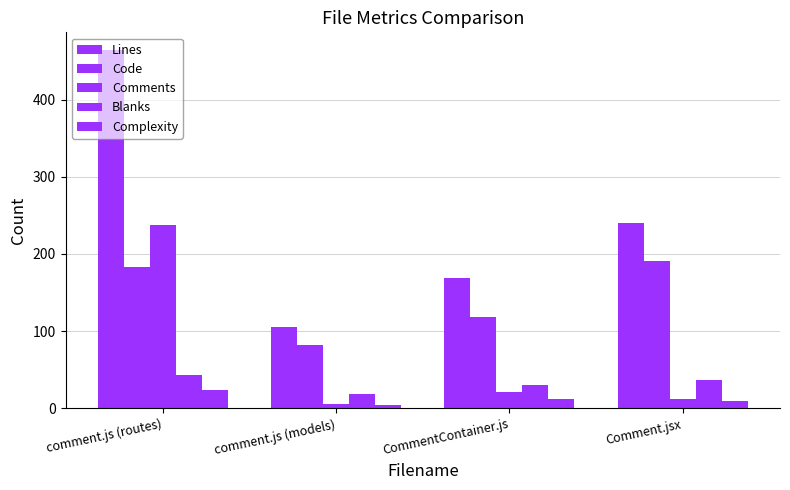

What is the label of the 1st bar from the left?

comment.js (routes)